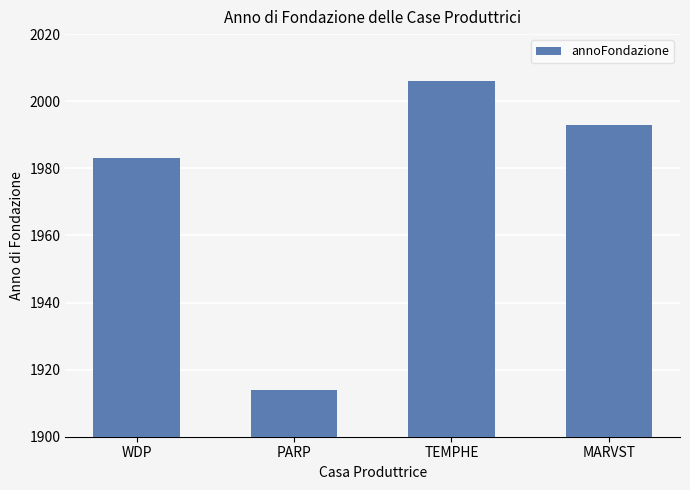

Which category has the lowest value across all series?

PARP